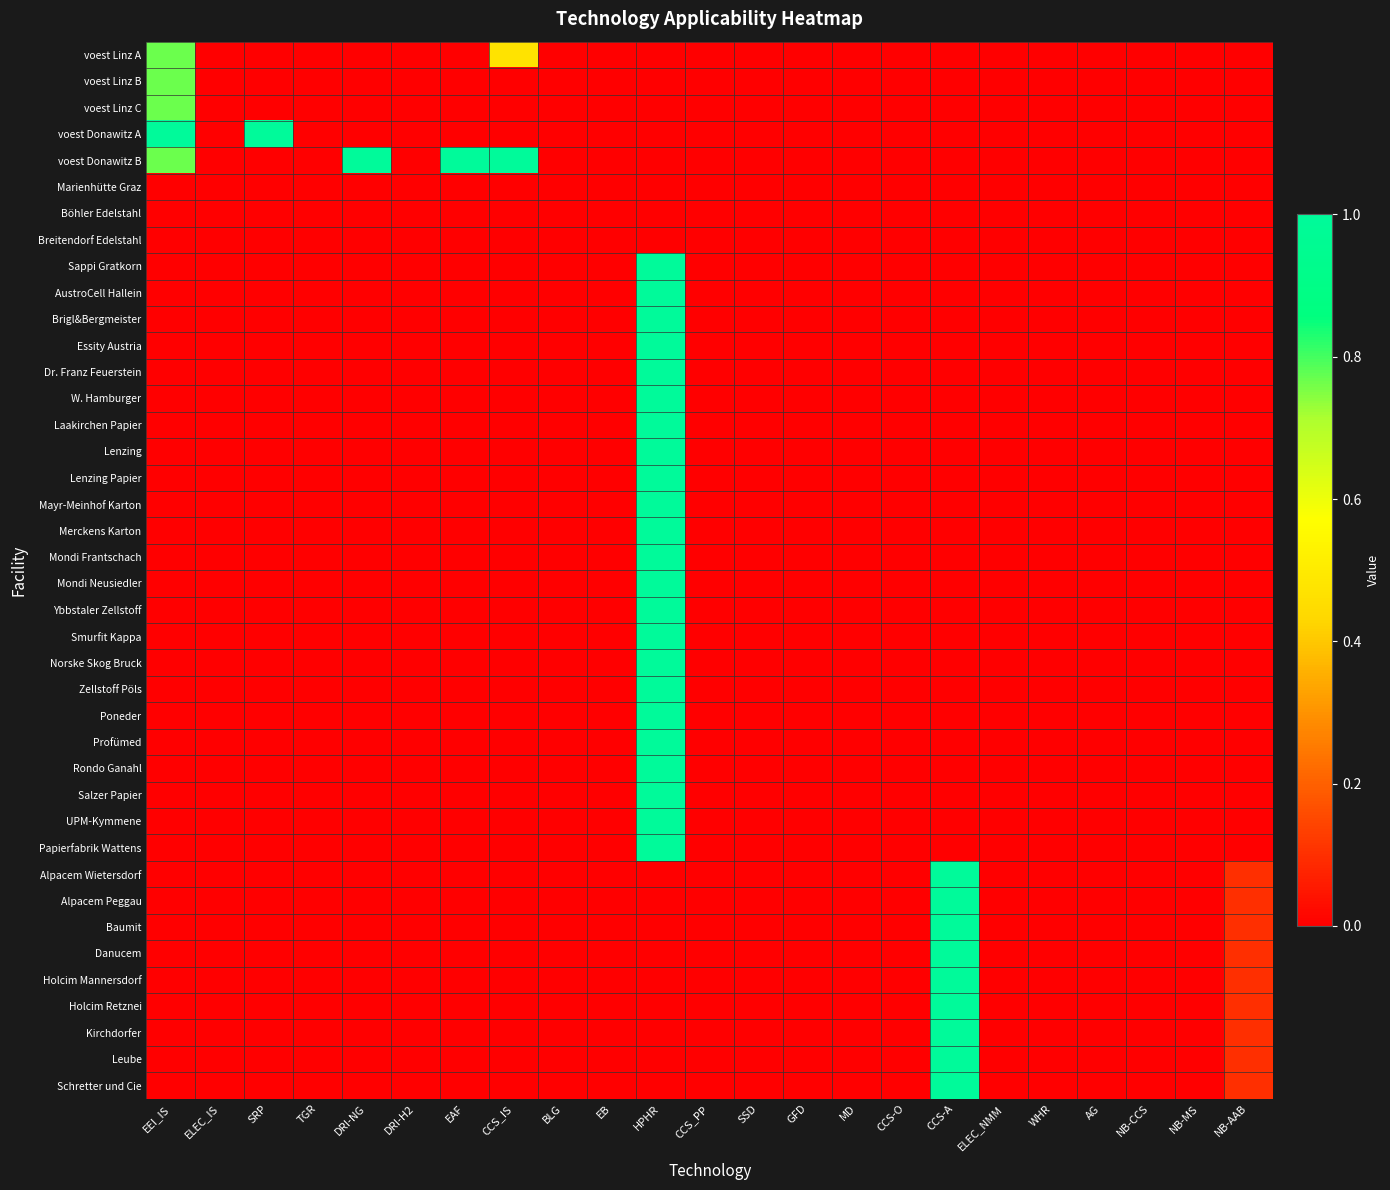

Which series has the largest total across all categories?

voest Donawitz B